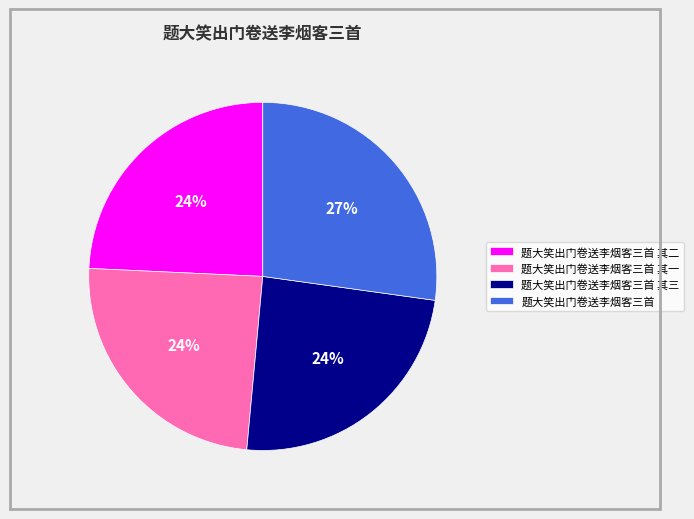

To the nearest percent, what percentage of the pie is 题大笑出门卷送李烟客三首 其二?

24%